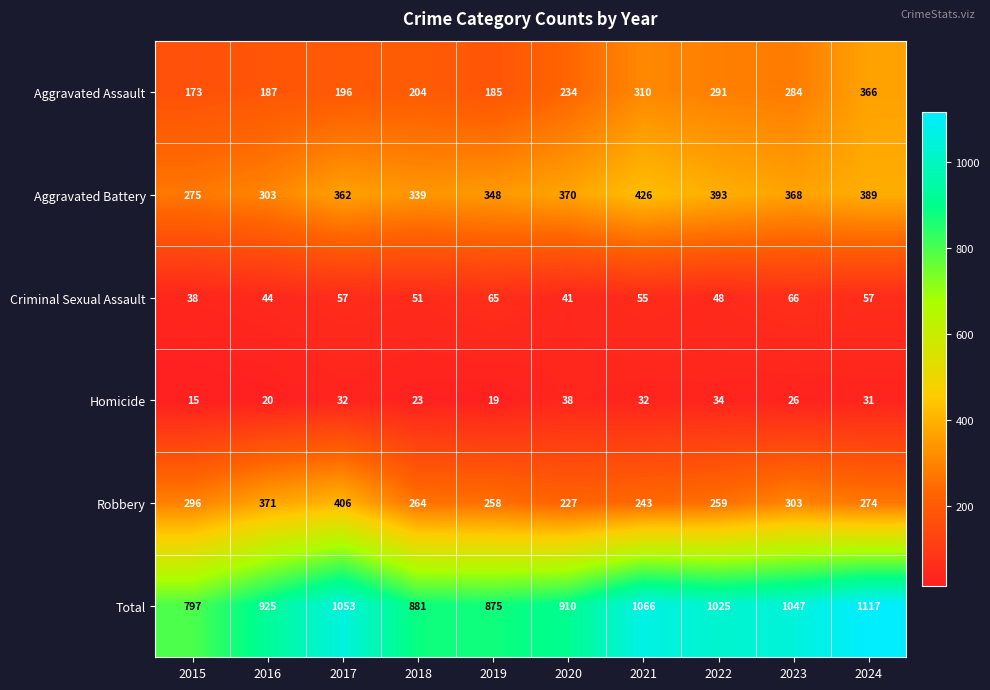

What is the sum of all Aggravated Assault values?

2430